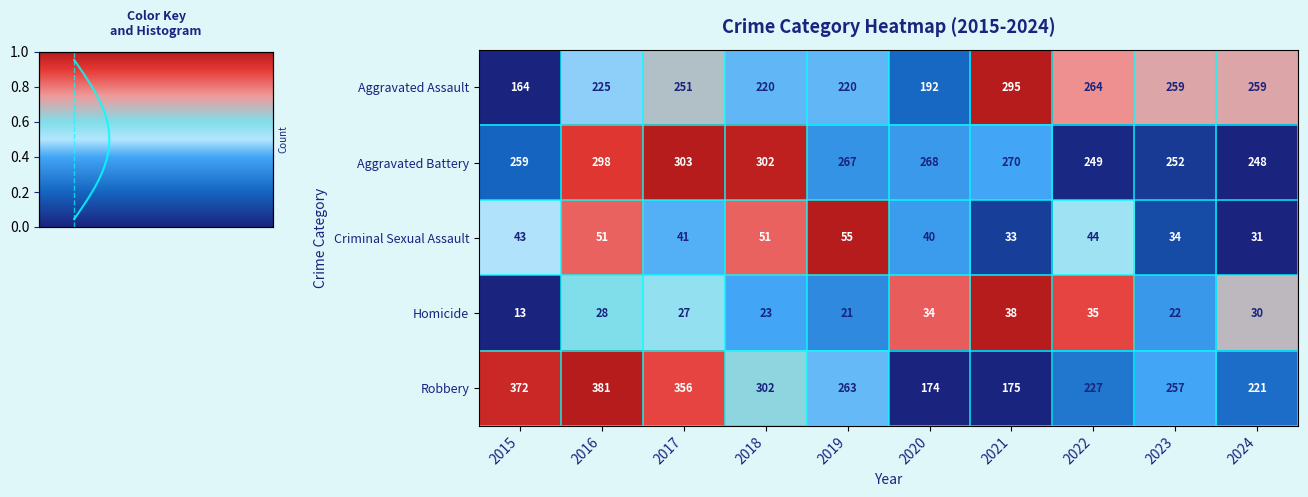

Which has a higher value, 2016 or 2020?

2016